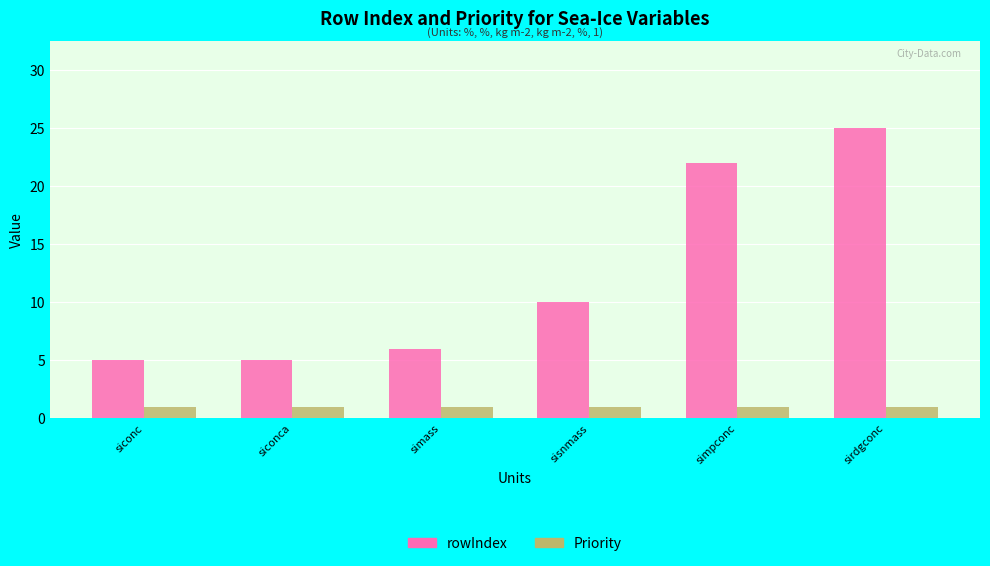

Rank the series by their maximum value, from highest to lowest.

rowIndex, Priority